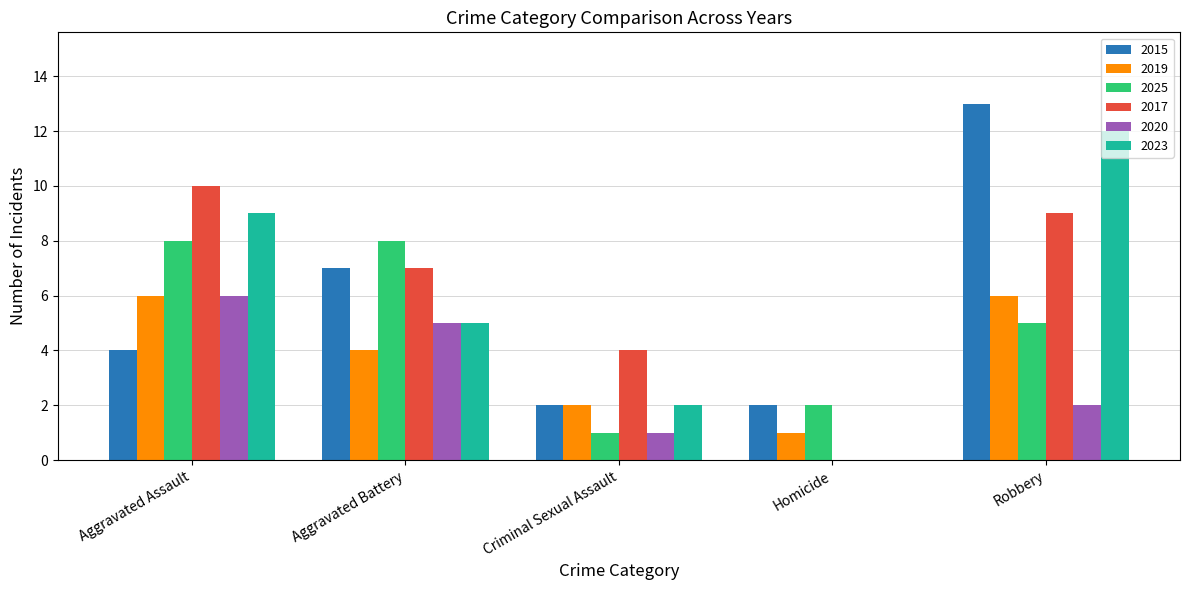

Reading right to left, transcribe all the data shown in this chart.

2015: 13	2	2	7	4
2019: 6	1	2	4	6
2025: 5	2	1	8	8
2017: 9	0	4	7	10
2020: 2	0	1	5	6
2023: 12	0	2	5	9